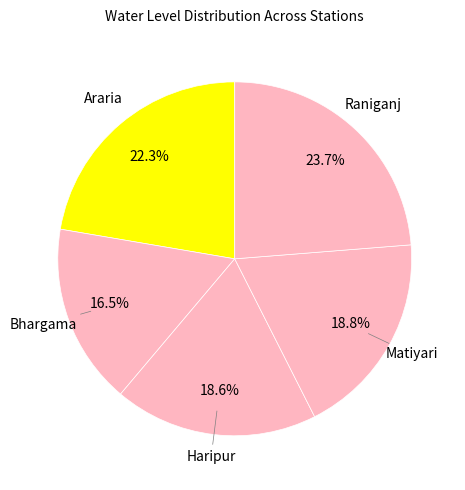

To the nearest percent, what is the difference between the largest and smallest slice percentages?

7%